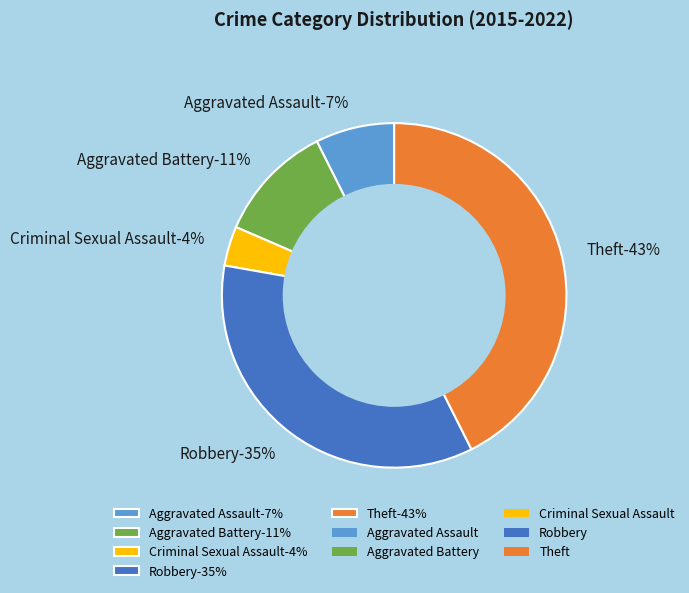

Rank the categories by value from lowest to highest.

Criminal Sexual Assault, Aggravated Assault, Aggravated Battery, Robbery, Theft